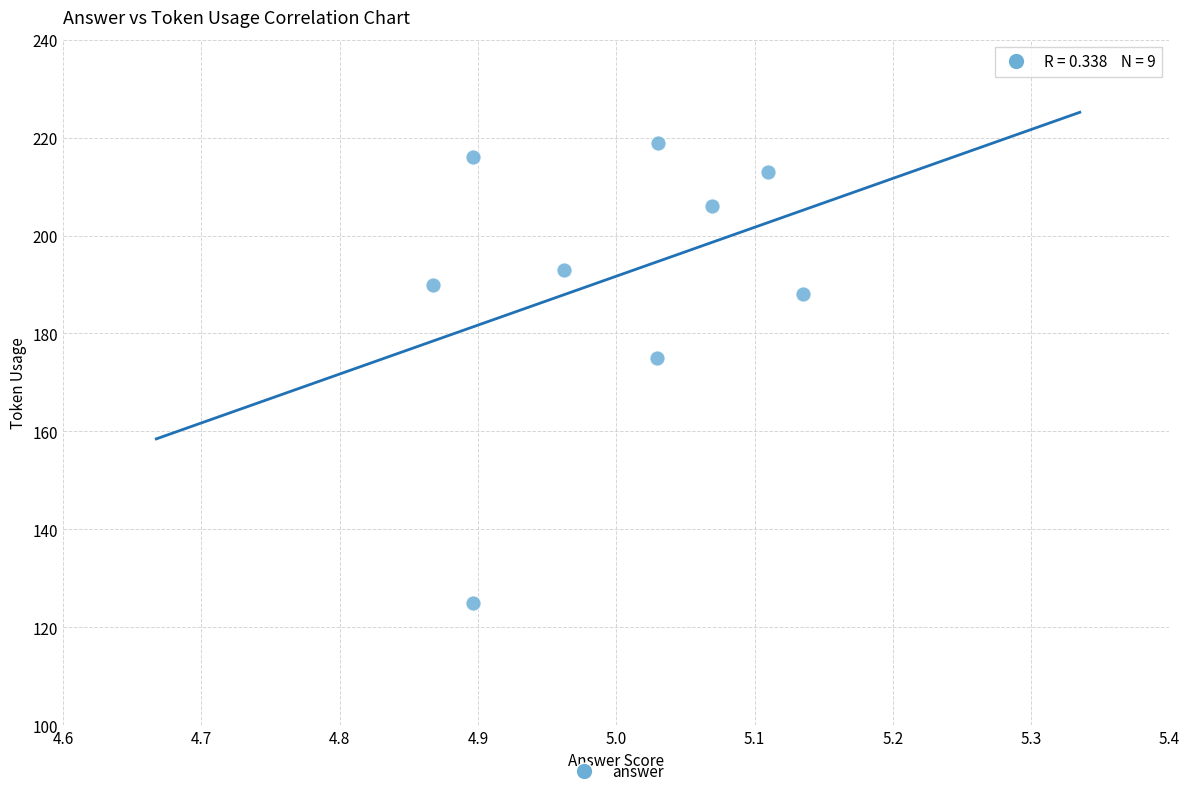

What is the range of Y values (max minus min)?

94